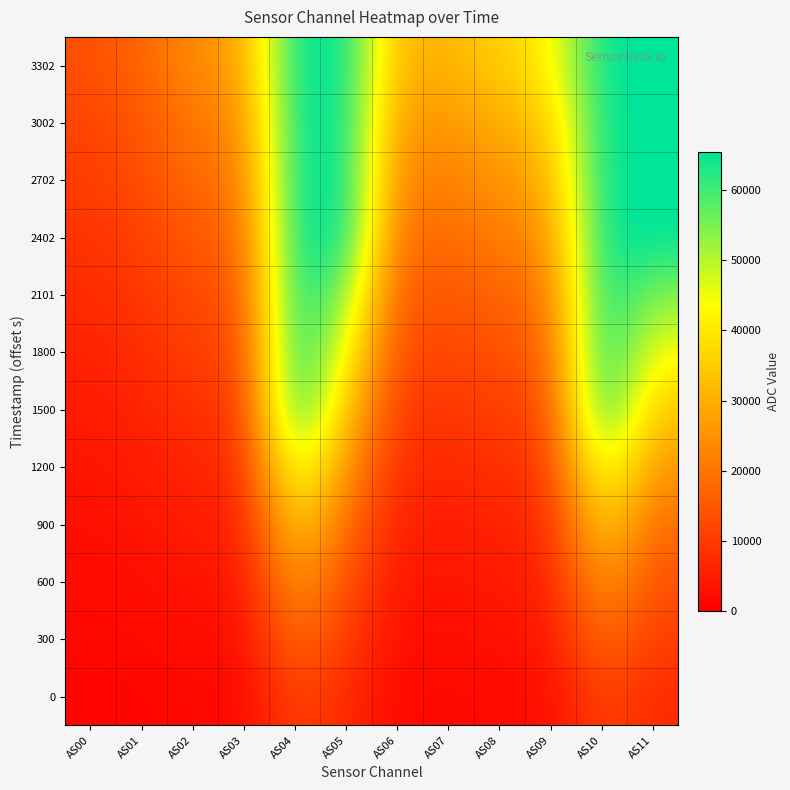

What is the greatest value displayed?

65535